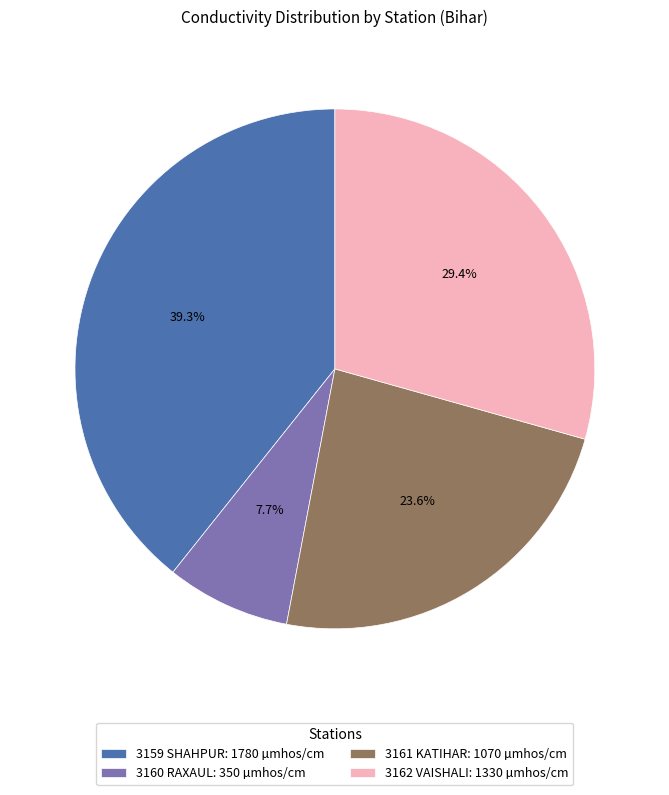

What portion of the pie excludes 3159 SHAHPUR?

60.7%